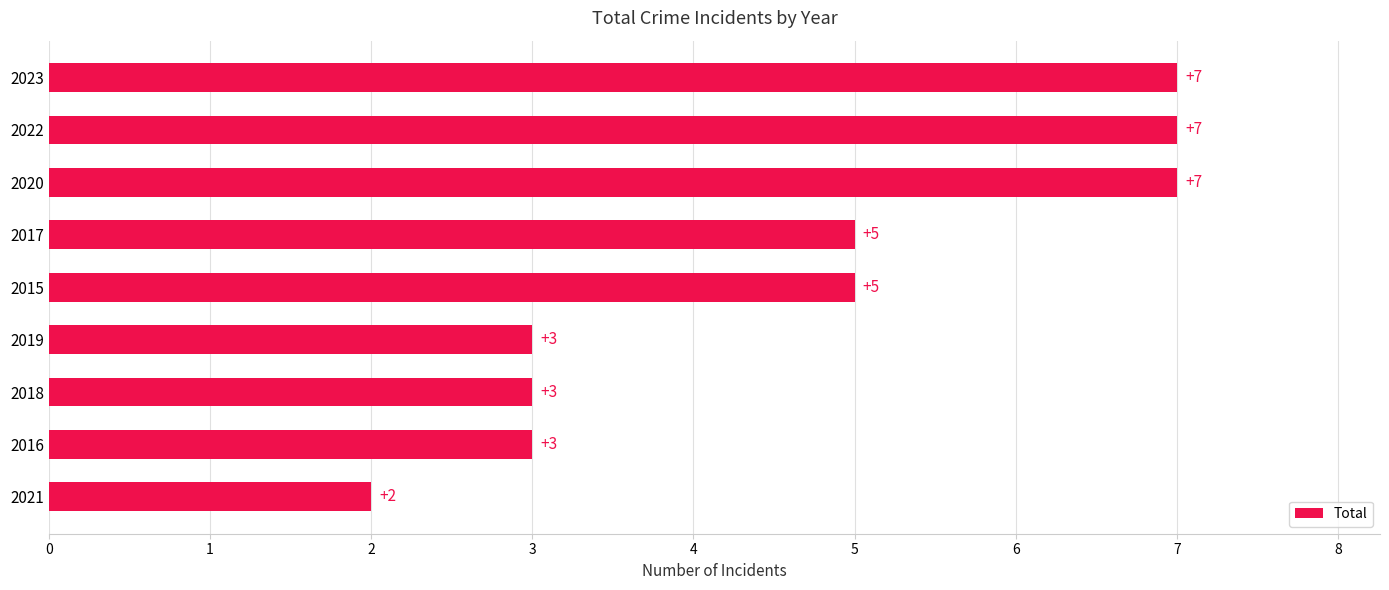

Reading bottom to top, what are all the values shown in this chart?

2021=2	2016=3	2018=3	2019=3	2015=5	2017=5	2020=7	2022=7	2023=7